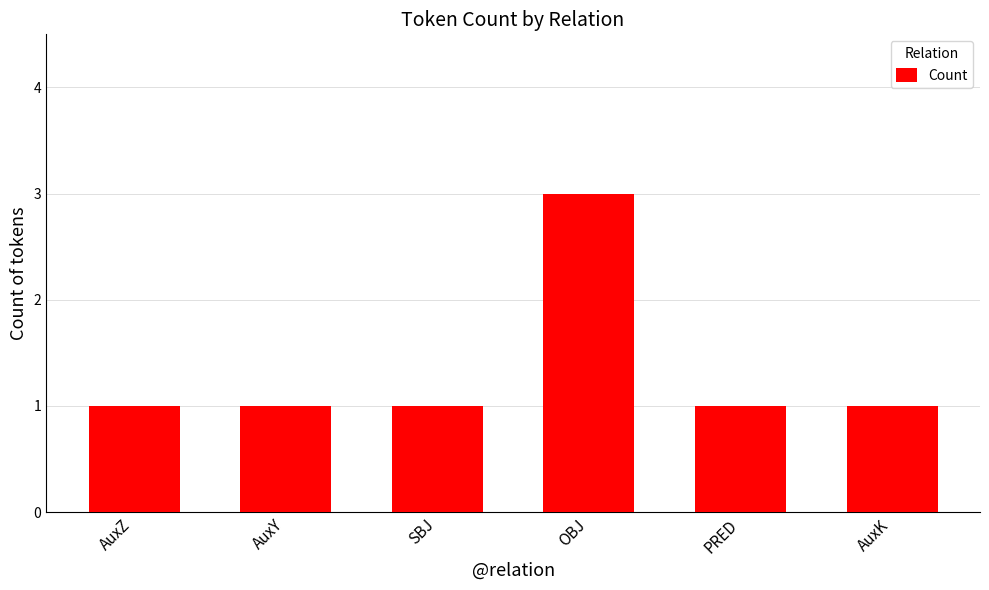

The value at AuxK is 1. True or false?

True